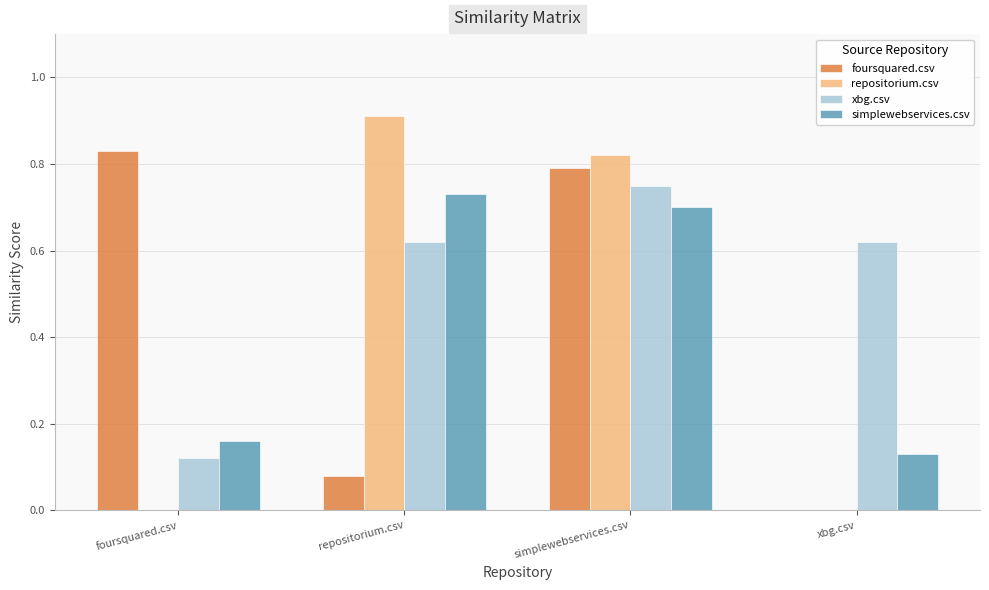

Between foursquared.csv and xbg.csv, which series saw the biggest shift?

foursquared.csv